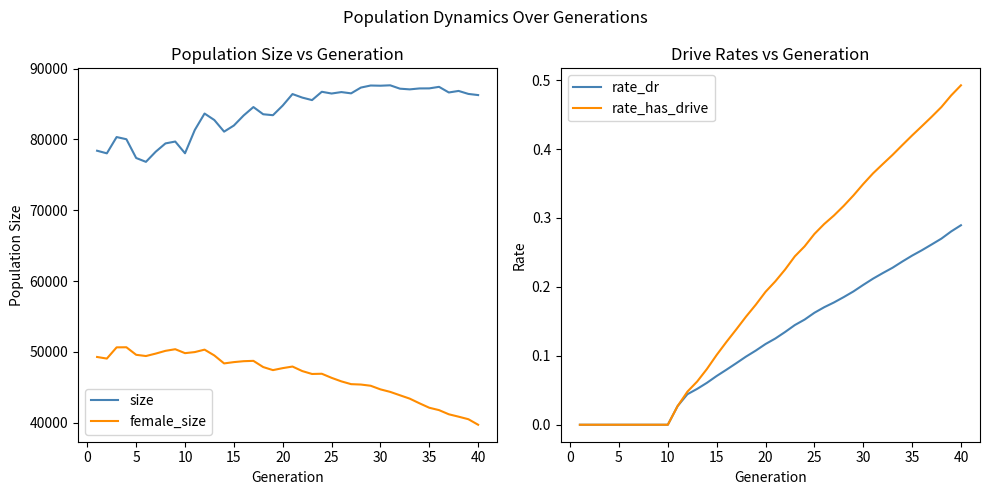

True or false: female_size and size cross at least once.

False